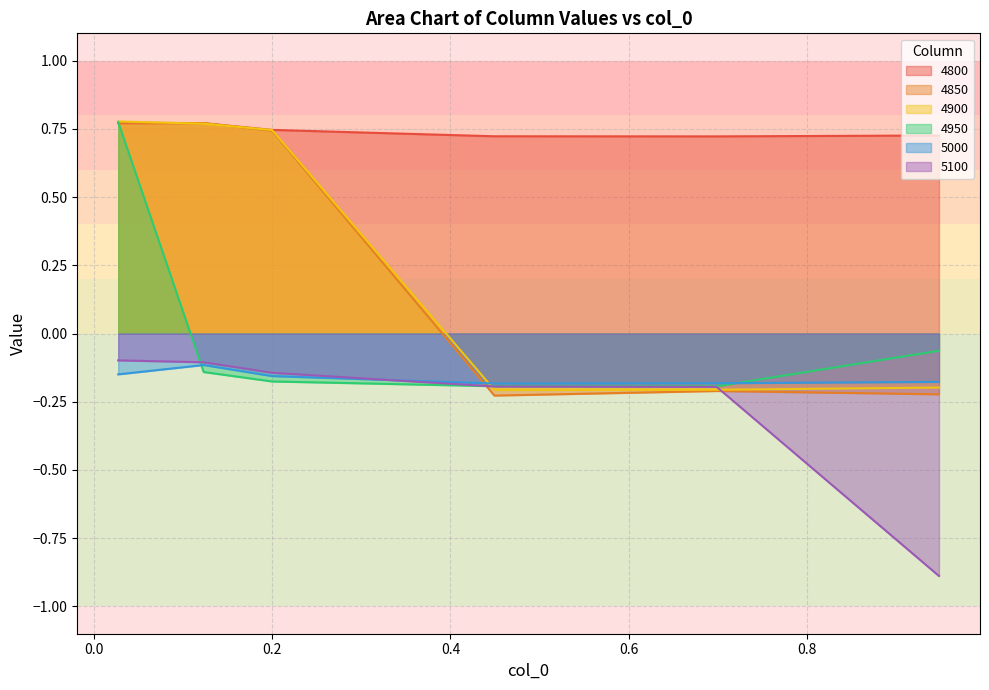

What is the total value across all series at 0.4493150684931507?

-0.3